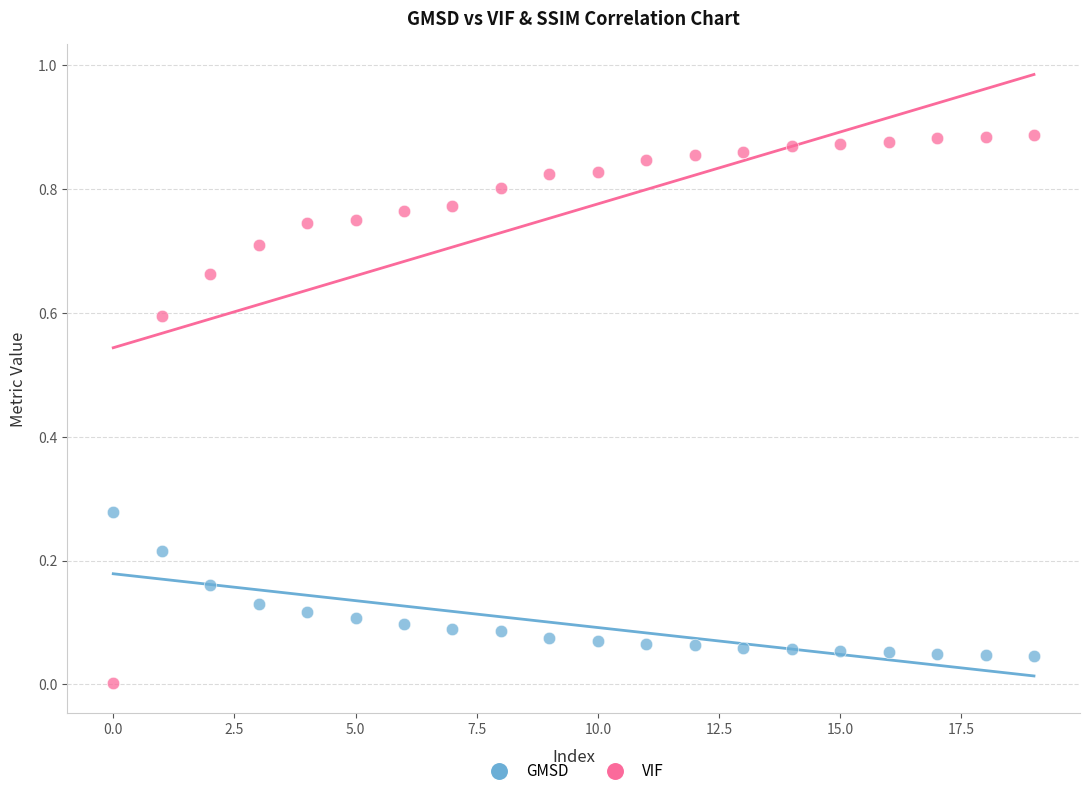

What are all the series names shown in the legend?

GMSD, VIF